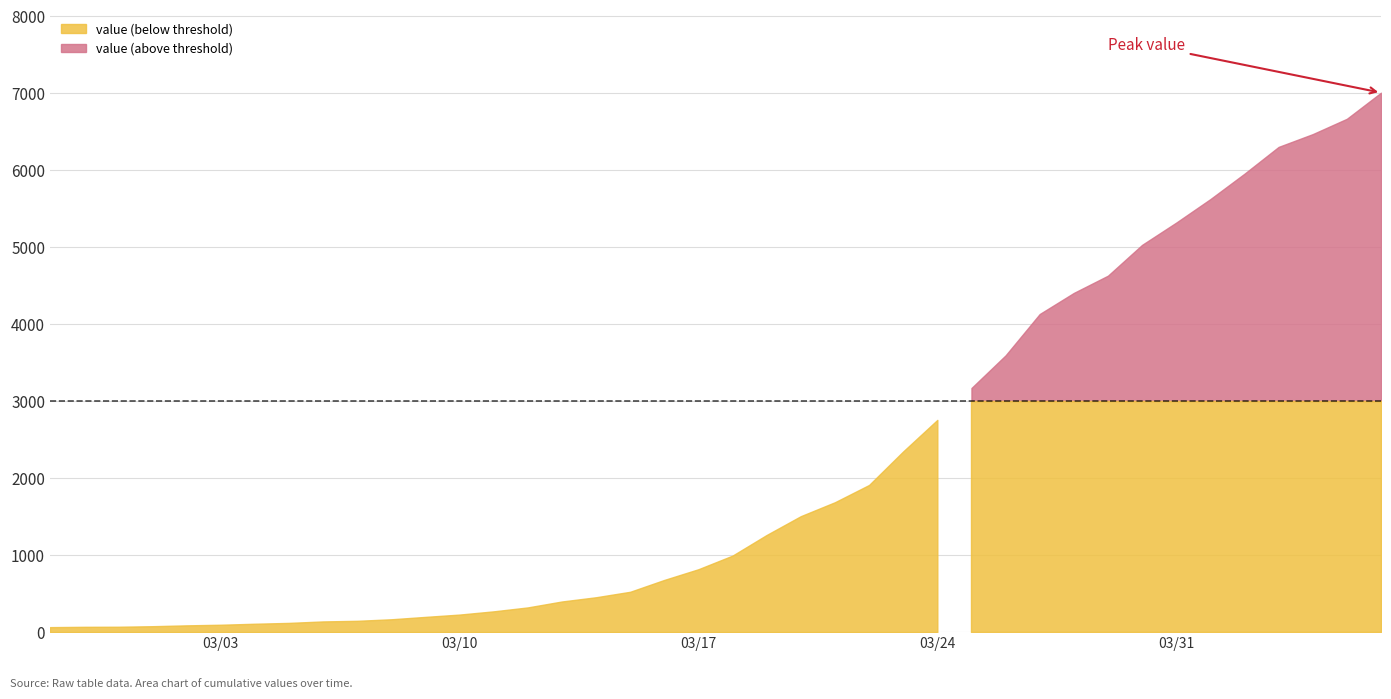

List the labels in order of value, smallest first.

2020-02-27, 2020-02-28, 2020-02-29, 2020-03-01, 2020-03-02, 2020-03-03, 2020-03-04, 2020-03-05, 2020-03-06, 2020-03-07, 2020-03-08, 2020-03-09, 2020-03-10, 2020-03-11, 2020-03-12, 2020-03-13, 2020-03-14, 2020-03-15, 2020-03-16, 2020-03-17, 2020-03-18, 2020-03-19, 2020-03-20, 2020-03-21, 2020-03-22, 2020-03-23, 2020-03-24, 2020-03-25, 2020-03-26, 2020-03-27, 2020-03-28, 2020-03-29, 2020-03-30, 2020-03-31, 2020-04-01, 2020-04-02, 2020-04-03, 2020-04-04, 2020-04-05, 2020-04-06